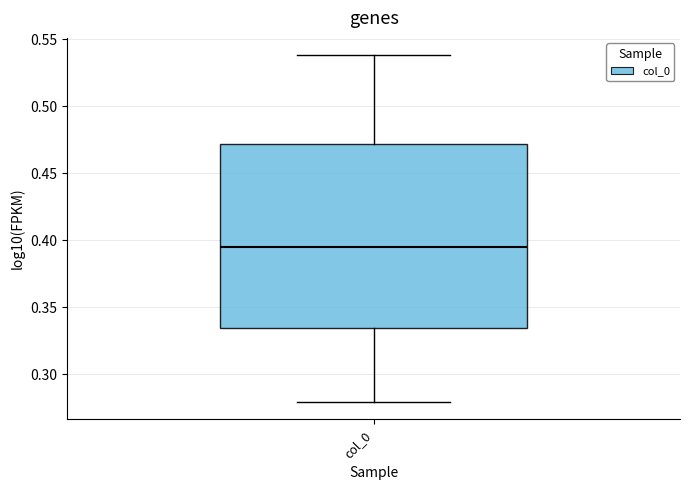

Transcribe this box plot: give where the median line is, the range the box spans, and where the two whiskers end, as read against the y-axis. The values are not printed on the chart, so give them approximately, as read against the axis.

median 0.395, box 0.335 to 0.470, whiskers 0.280 to 0.540